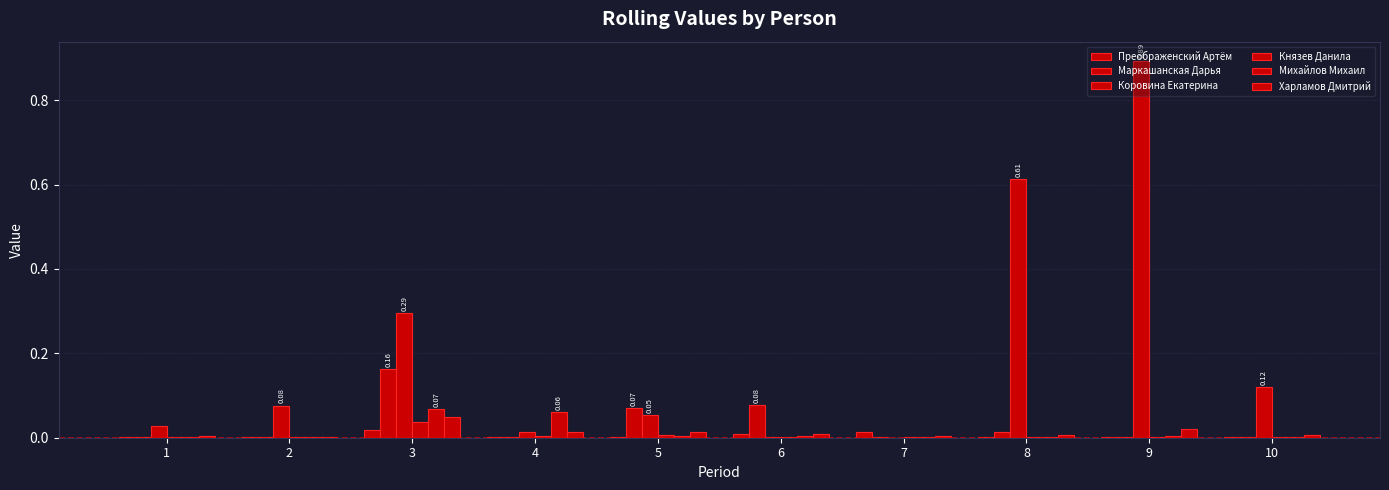

Between 4 and 1, which is larger?

4